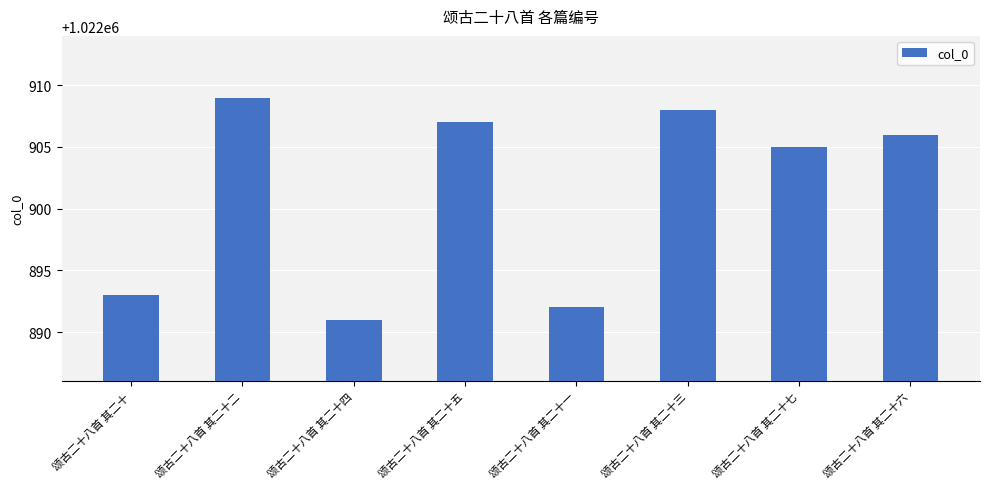

Is it true that the value at 颂古二十八首 其二十五 is 1532291?

False